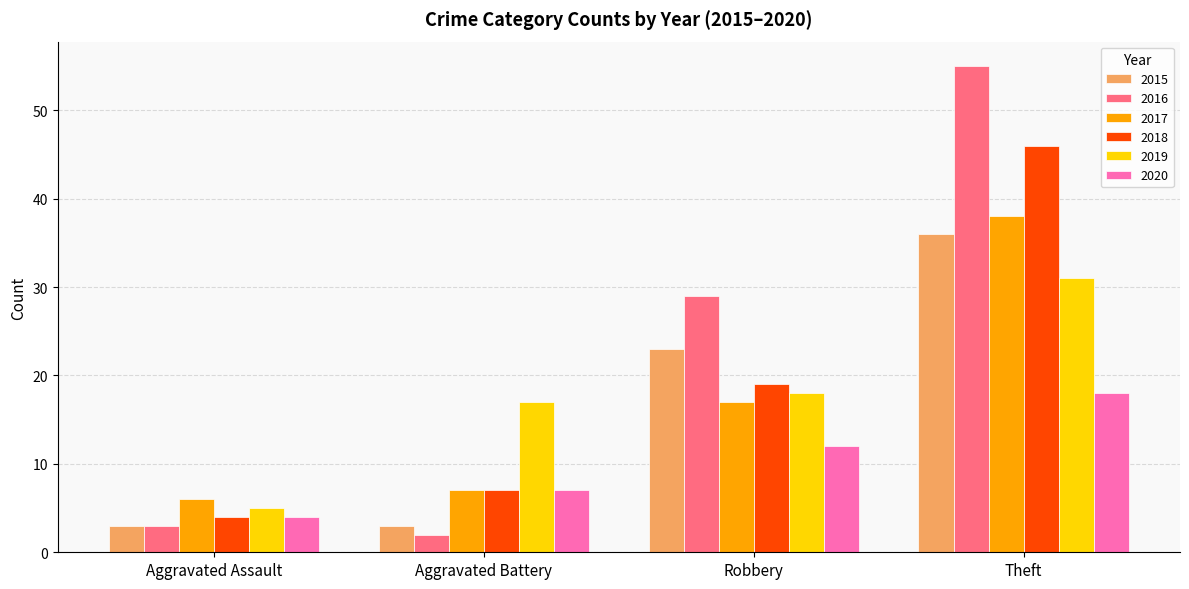

What is the approximate value of 2018 at Aggravated Assault?

4